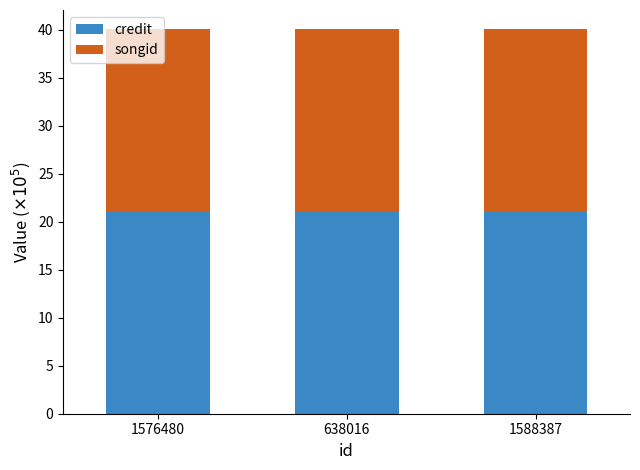

What is the sum of all credit values?

63.5